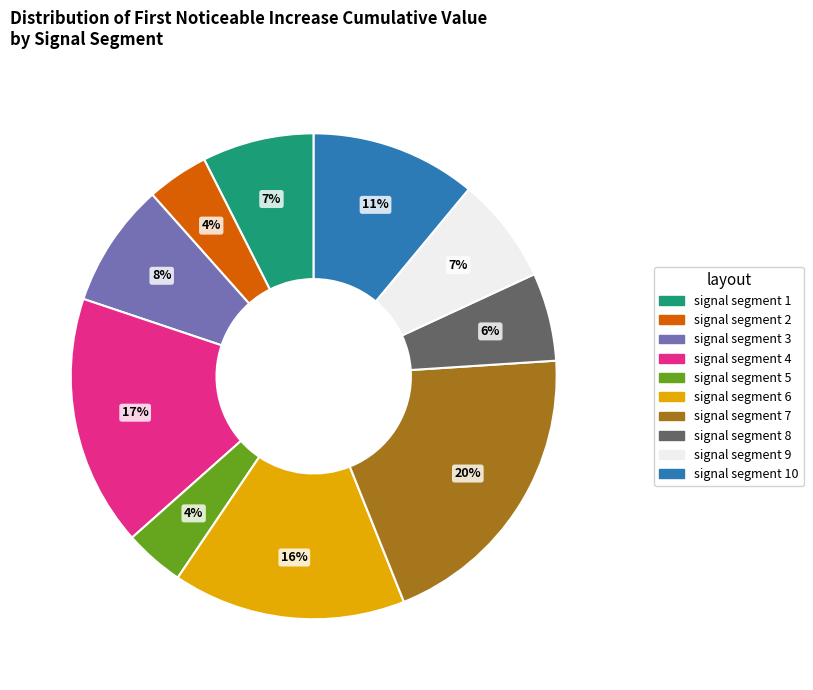

Is the sum of signal segment 5 and signal segment 2 greater than half?

No